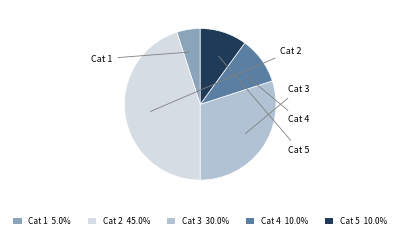

Which slice is the largest?

2